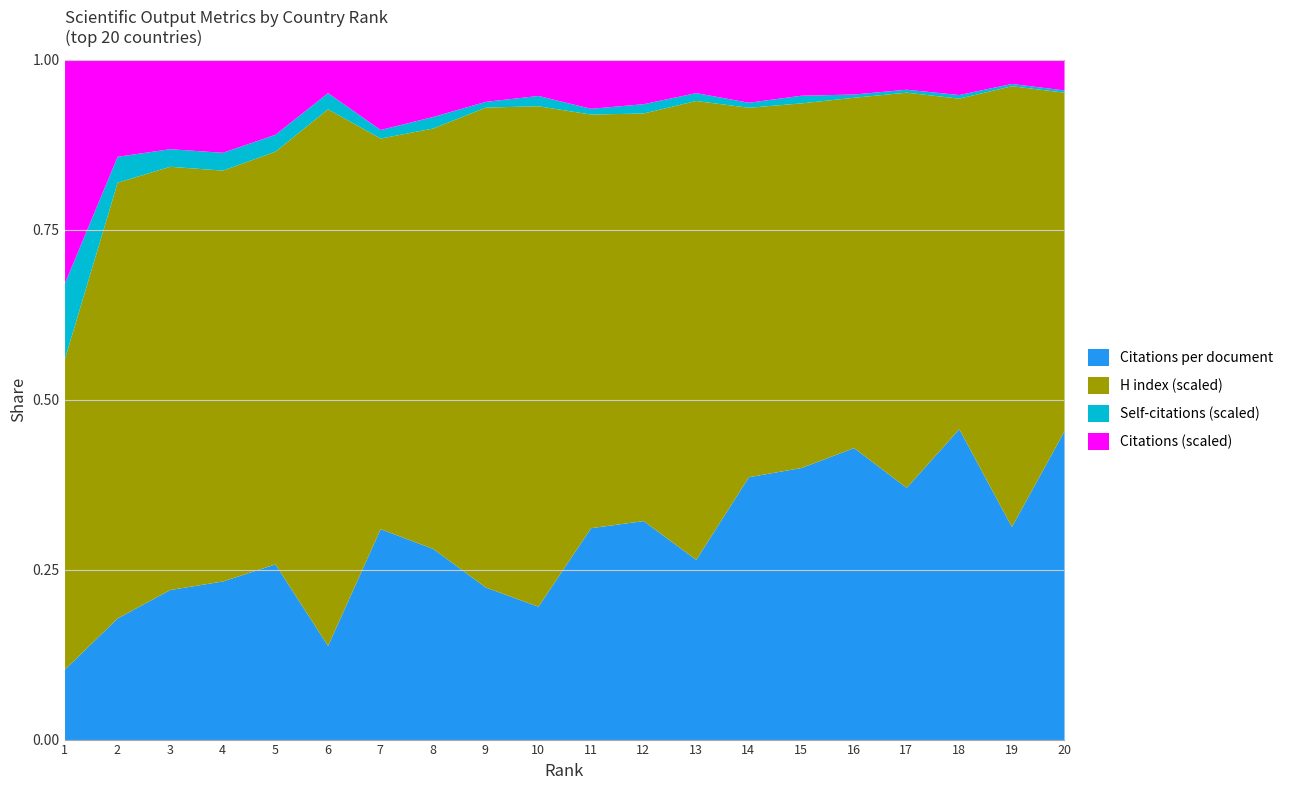

True or false: H index (scaled) and Self-citations (scaled) intersect in this chart.

False